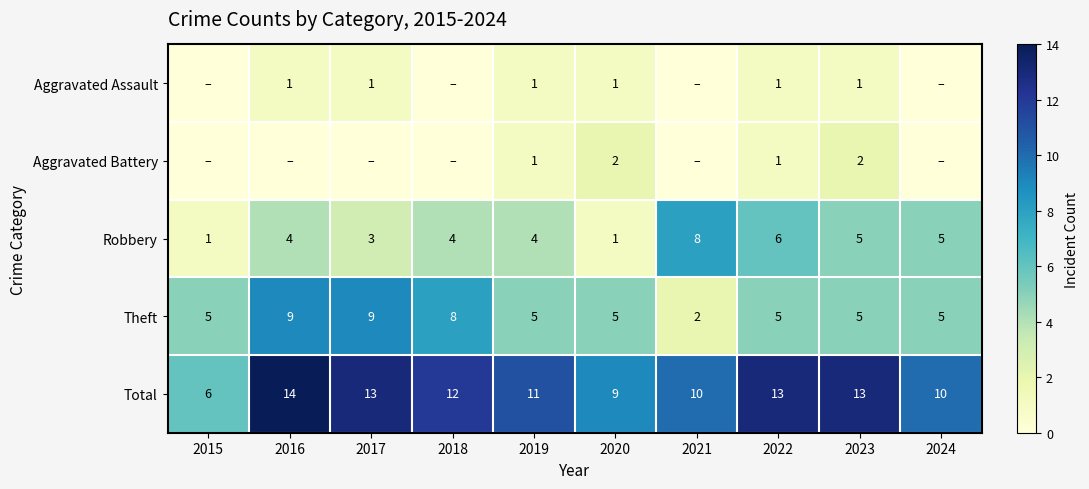

Which series has the widest spread of values?

Total